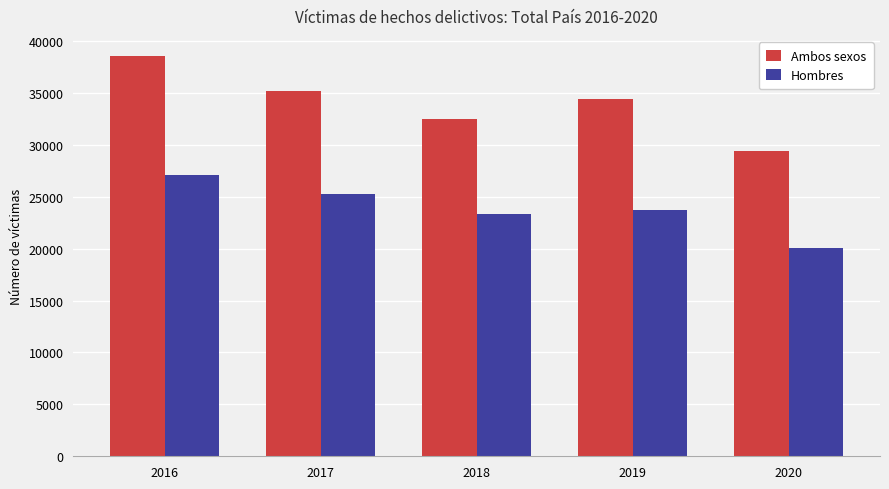

Which series has the largest range (max minus min)?

Ambos sexos